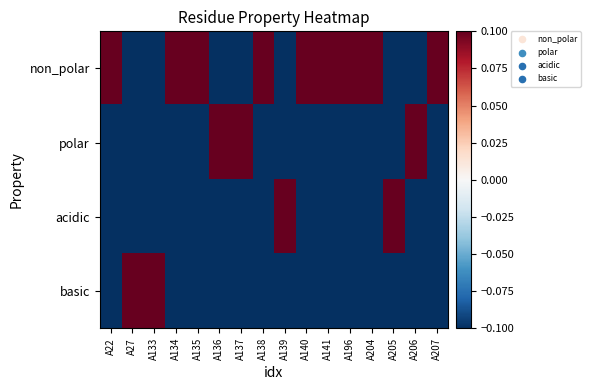

At which category is the sum across all series the highest?

A22